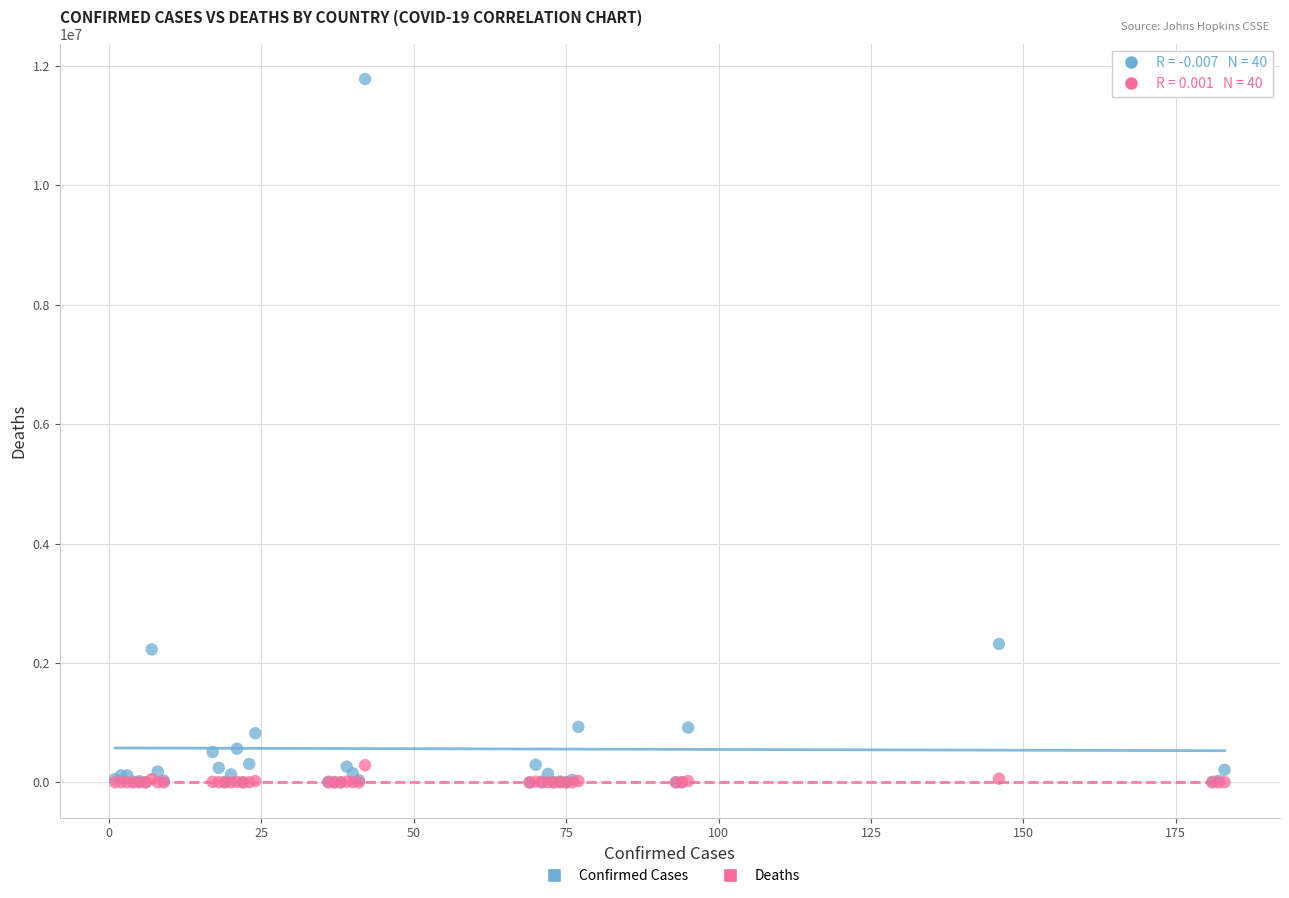

What are all the series names shown in the legend?

Confirmed Cases, Deaths